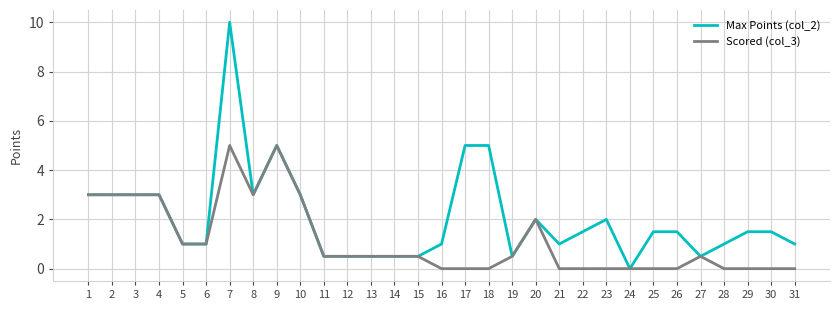

Reading left to right, list all the values displayed in this chart.

Max Points (col_2): 1=3.0	2=3.0	3=3.0	4=3.0	5=1.0	6=1.0	7=10.0	8=3.0	9=5.0	10=3.0	11=0.5	12=0.5	13=0.5	14=0.5	15=0.5	16=1.0	17=5.0	18=5.0	19=0.5	20=2.0	21=1.0	22=1.5	23=2.0	24=0.0	25=1.5	26=1.5	27=0.5	28=1.0	29=1.5	30=1.5	31=1.0
Scored (col_3): 1=3.0	2=3.0	3=3.0	4=3.0	5=1.0	6=1.0	7=5.0	8=3.0	9=5.0	10=3.0	11=0.5	12=0.5	13=0.5	14=0.5	15=0.5	16=0.0	17=0.0	18=0.0	19=0.5	20=2.0	21=0.0	22=0.0	23=0.0	24=0.0	25=0.0	26=0.0	27=0.5	28=0.0	29=0.0	30=0.0	31=0.0